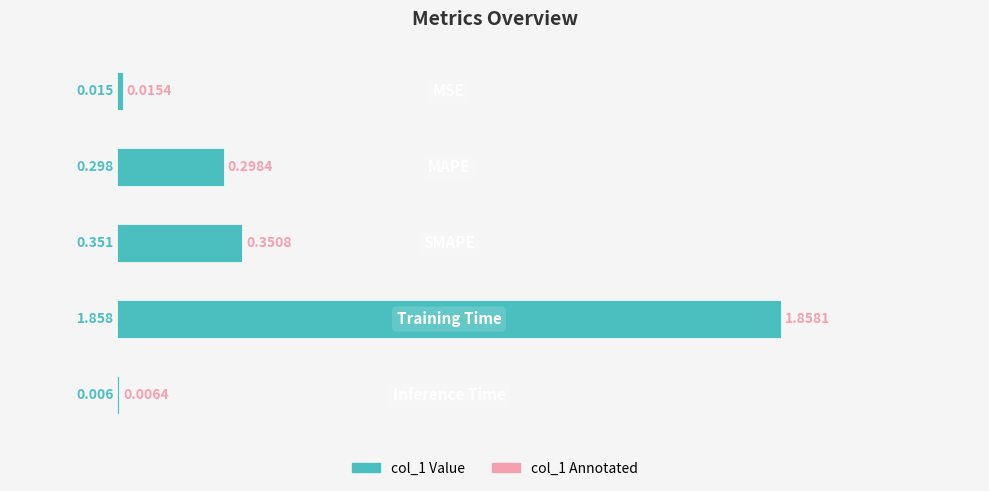

Where is the data nearest to the value 0?

4